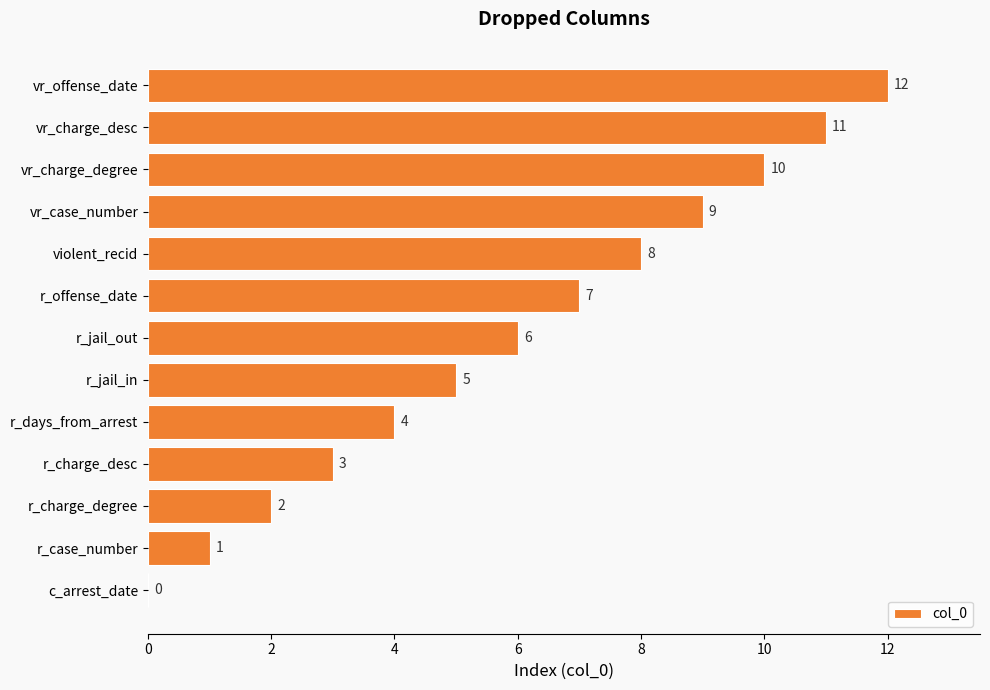

The chart shows a value of 18 at vr_charge_degree. True or false?

False